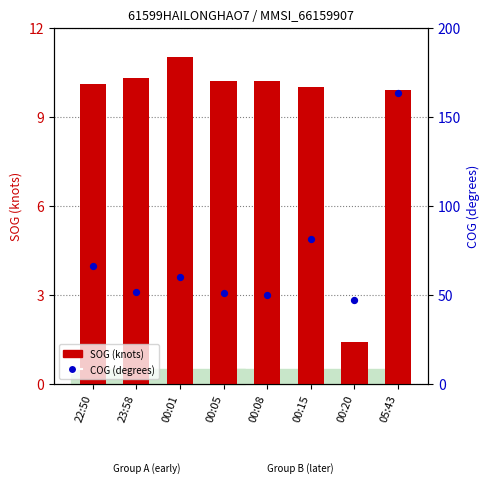

Which series reaches the maximum Y coordinate?

COG (degrees)